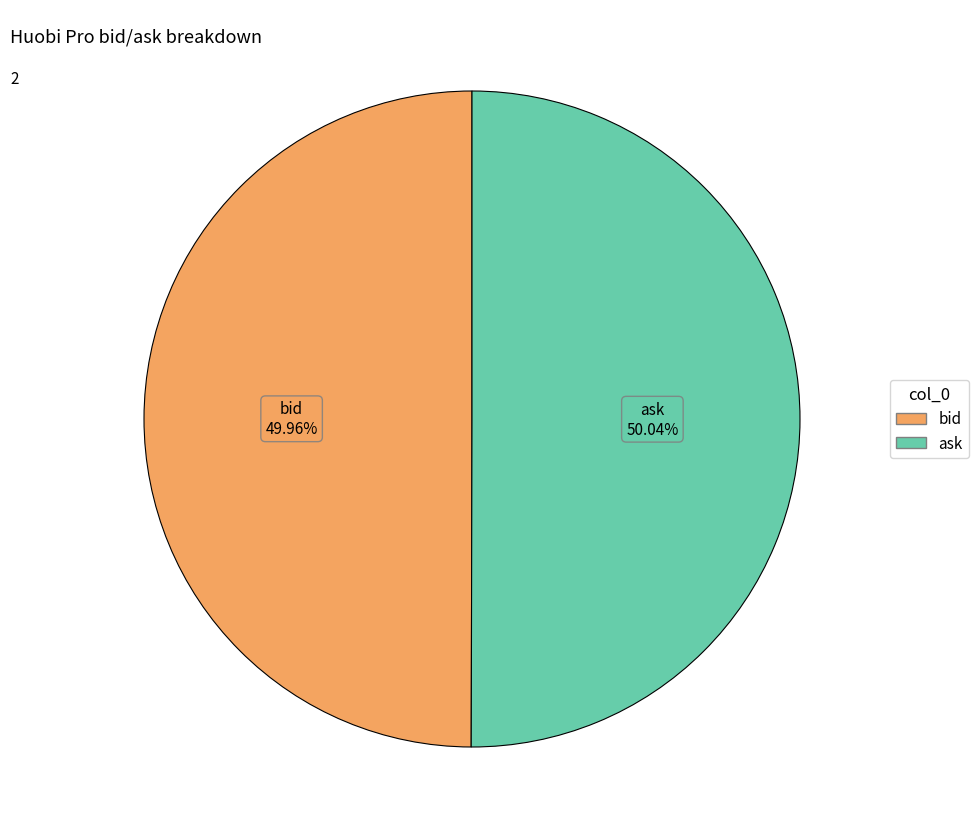

What portion of the pie excludes ask?

50.0%